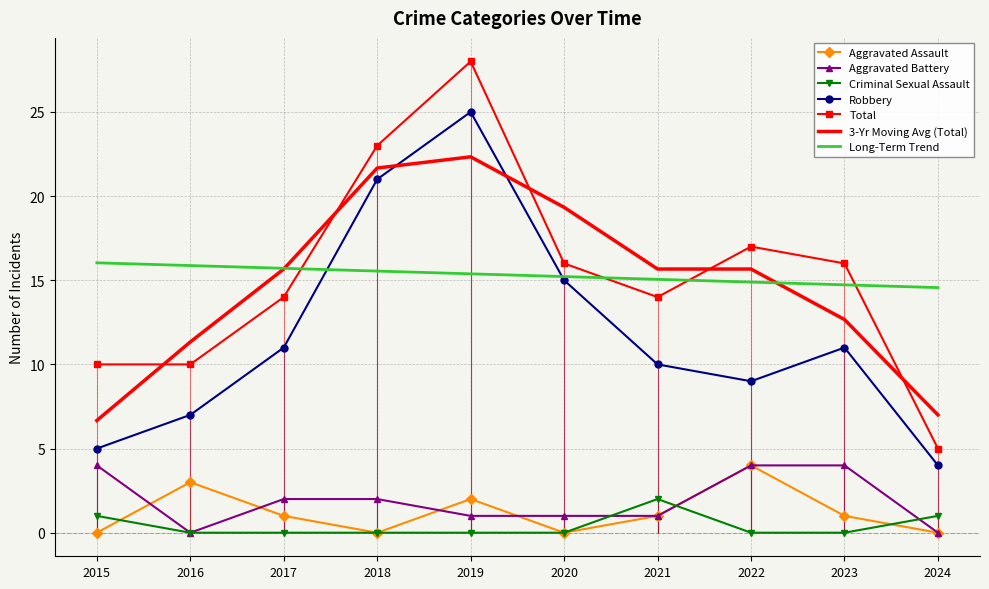

What is the difference between the maximum and minimum values in the Total series?

23.0